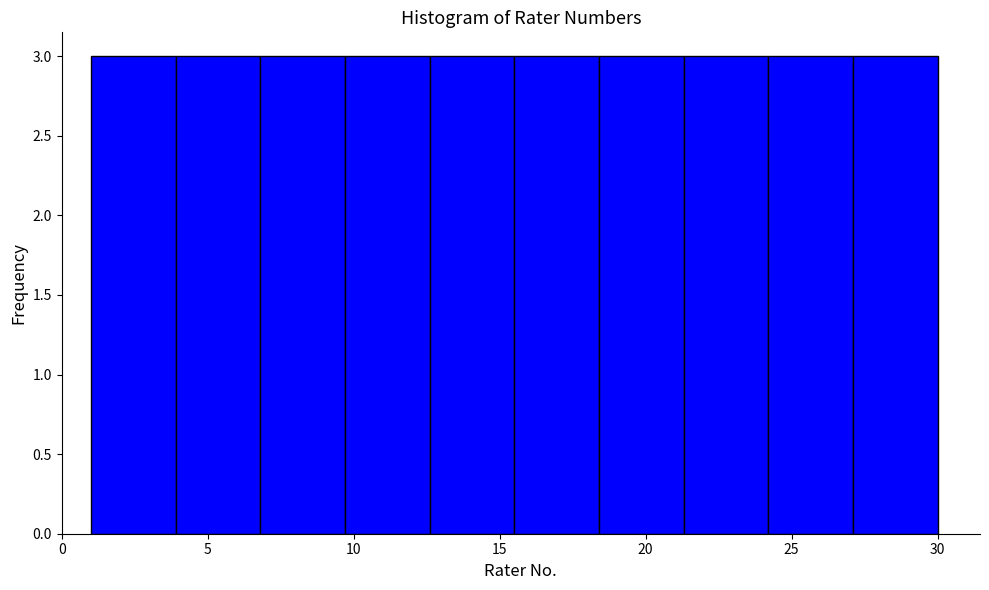

Reading left to right, transcribe this chart: for each bar, give the range it covers on the x-axis and its height. Neither the bar edges nor the heights are printed on the chart, so give them approximately, as read against the axes.

1.0 to 3.9: 3
3.9 to 6.8: 3
6.8 to 9.7: 3
9.7 to 12.6: 3
12.6 to 15.5: 3
15.5 to 18.4: 3
18.4 to 21.3: 3
21.3 to 24.2: 3
24.2 to 27.1: 3
27.1 to 30.0: 3